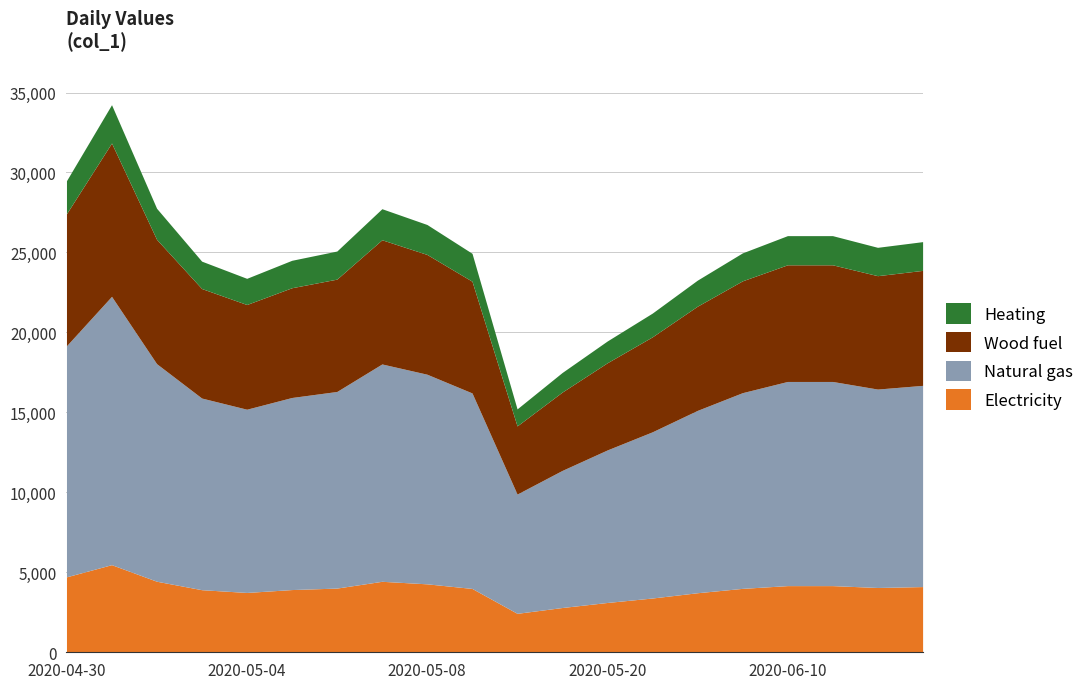

At which category does the chart reach its minimum across all series?

2020-05-10